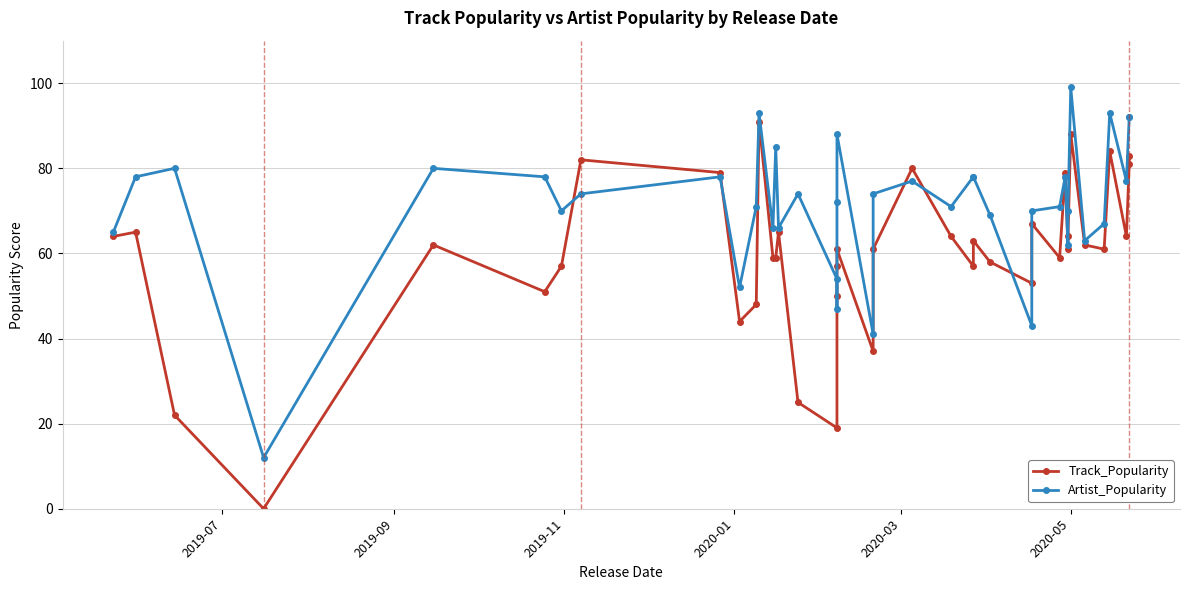

Is the value of Track_Popularity at 16 greater than the value of Artist_Popularity at 23?

No